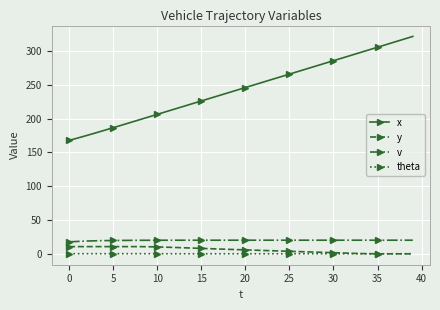

True or false: x and v intersect in this chart.

False